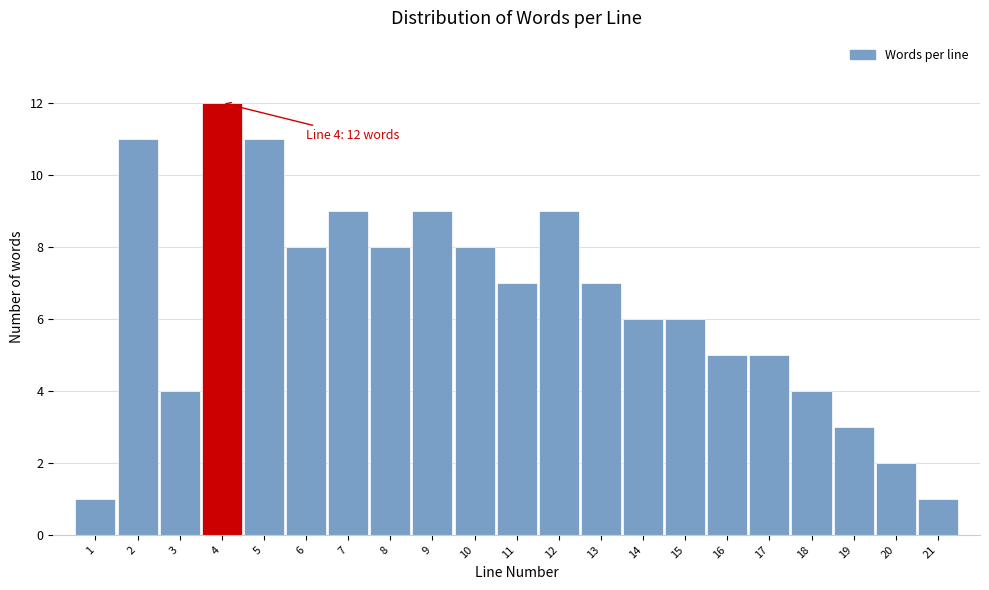

Reading left to right, extract all data points from this chart.

1=1	2=11	3=4	4=12	5=11	6=8	7=9	8=8	9=9	10=8	11=7	12=9	13=7	14=6	15=6	16=5	17=5	18=4	19=3	20=2	21=1